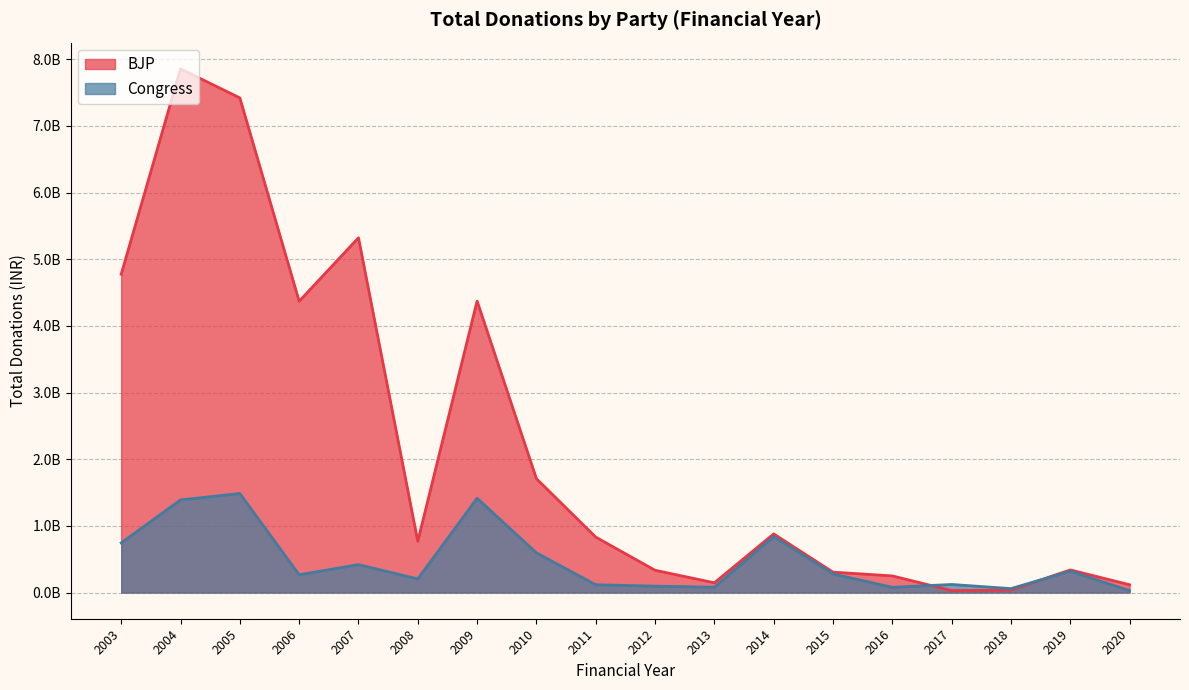

Which has a higher value, 2013 or 2019?

2019